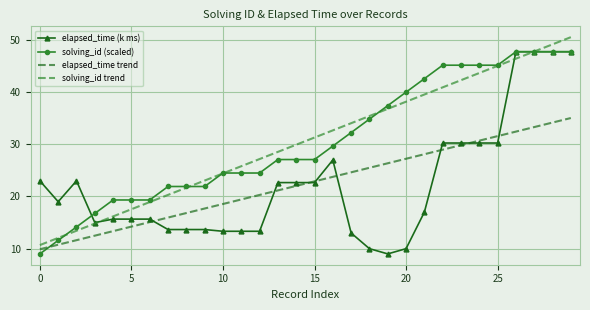

What is the lowest value of the elapsed_time trend series?

9.9